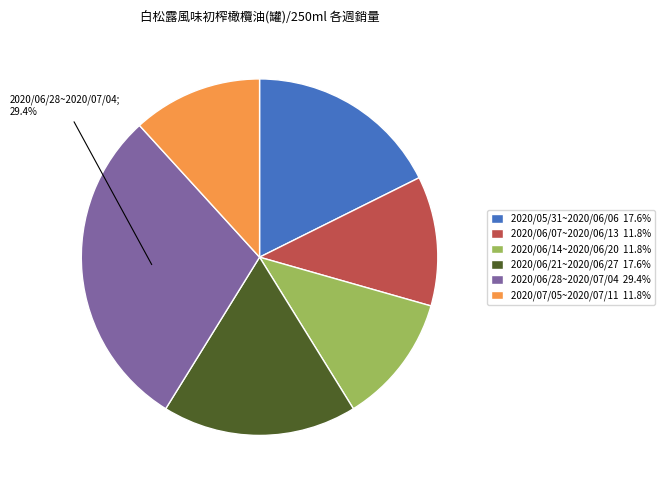

Is it true that 2020/06/07~2020/06/13 is 26% of the pie?

False